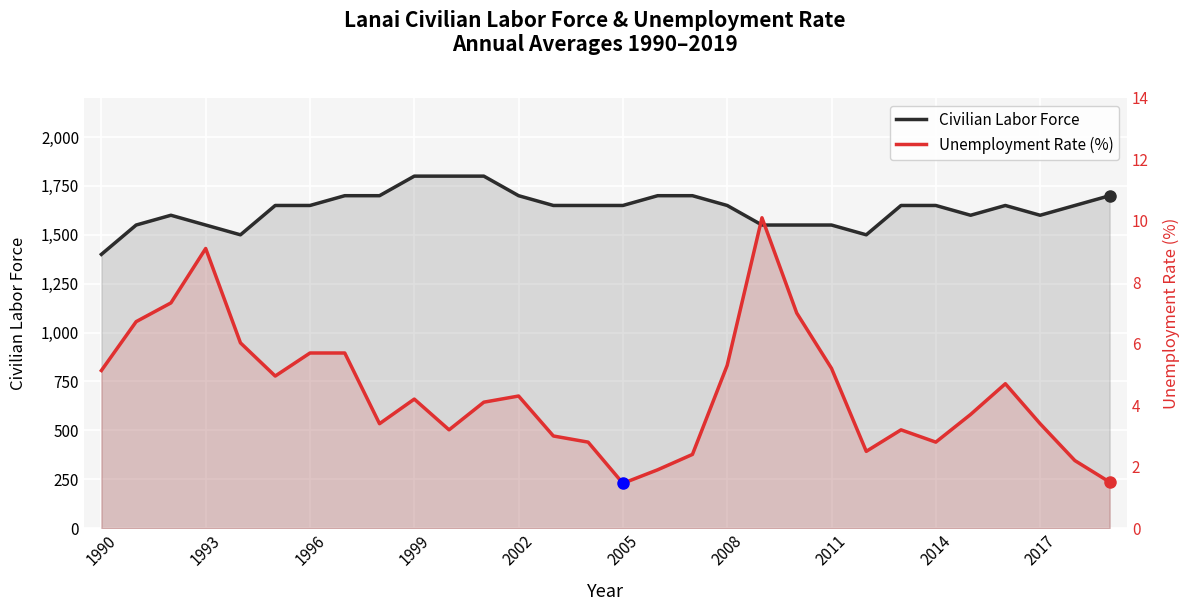

What is the total value across all series at 2005?

1651.5